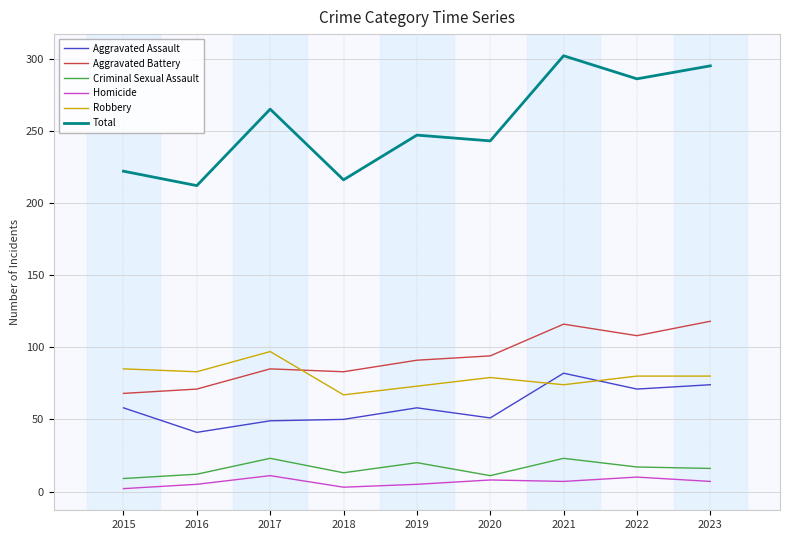

What is the average value of the Homicide series?

6